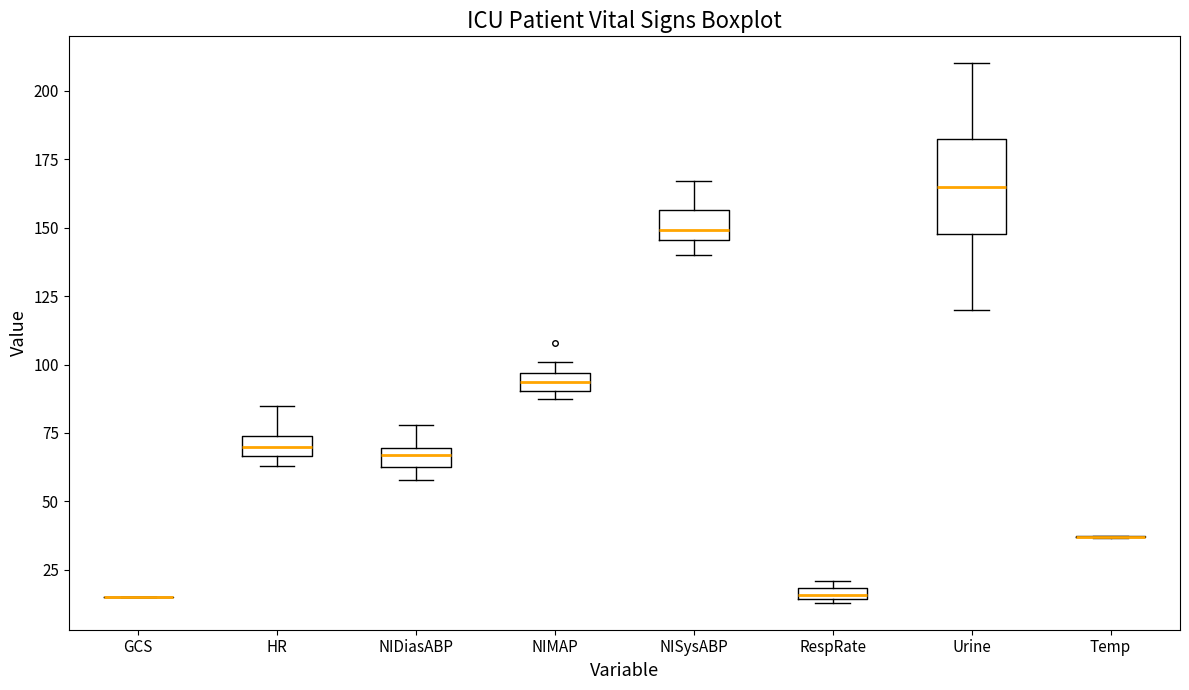

Where is the upper edge of the box for Urine on the y-axis? The values are not printed on the chart, so give them approximately, as read against the axis.

185